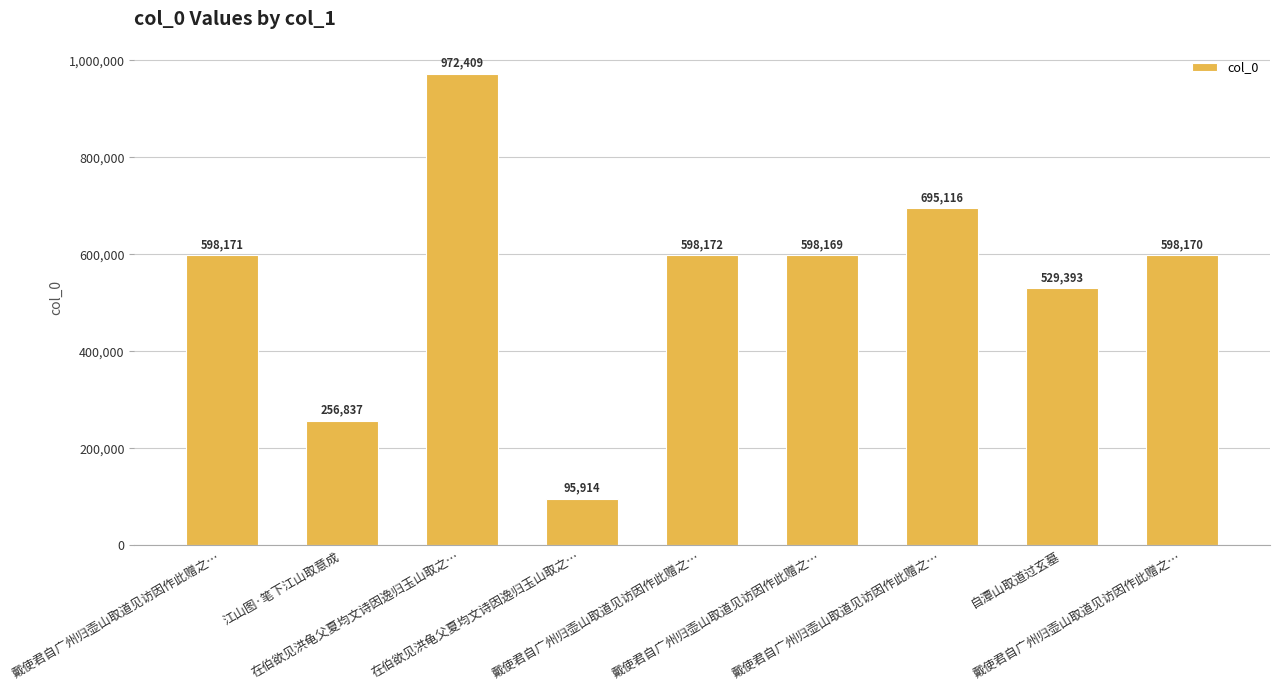

How many values are below 598170?

4